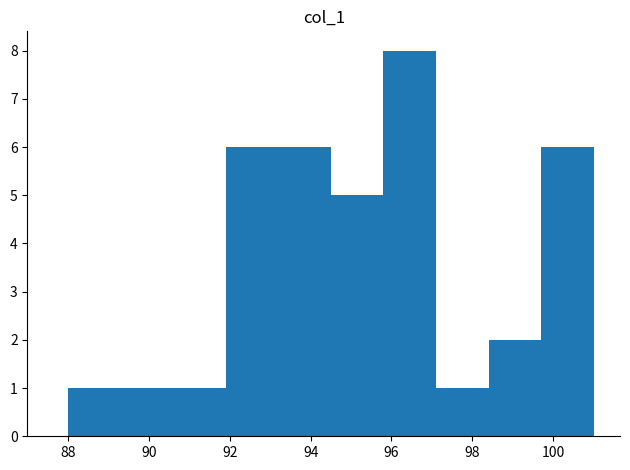

Reading left to right, transcribe this chart: for each bar, give the range it covers on the x-axis and its height. Neither the bar edges nor the heights are printed on the chart, so give them approximately, as read against the axes.

88.0 to 89.3: 1
89.3 to 90.6: 1
90.6 to 91.9: 1
91.9 to 93.2: 6
93.2 to 94.5: 6
94.5 to 95.8: 5
95.8 to 97.1: 8
97.1 to 98.4: 1
98.4 to 99.7: 2
99.7 to 101.0: 6